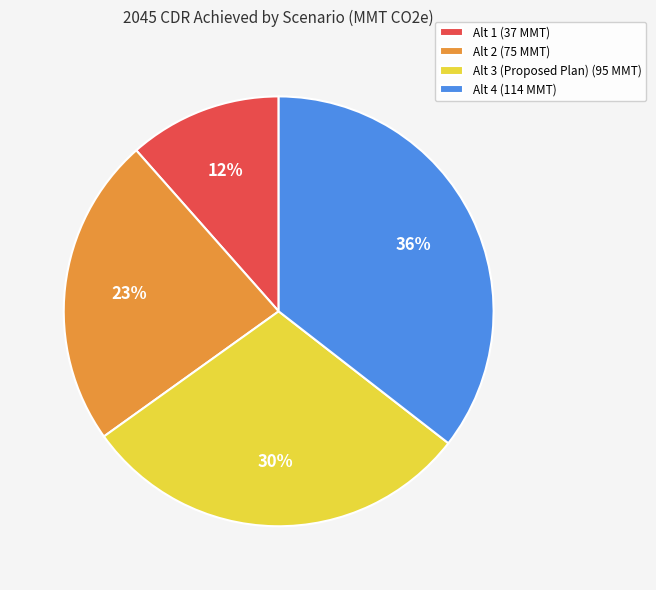

To the nearest percent, what percentage of the pie is Alt 1?

12%